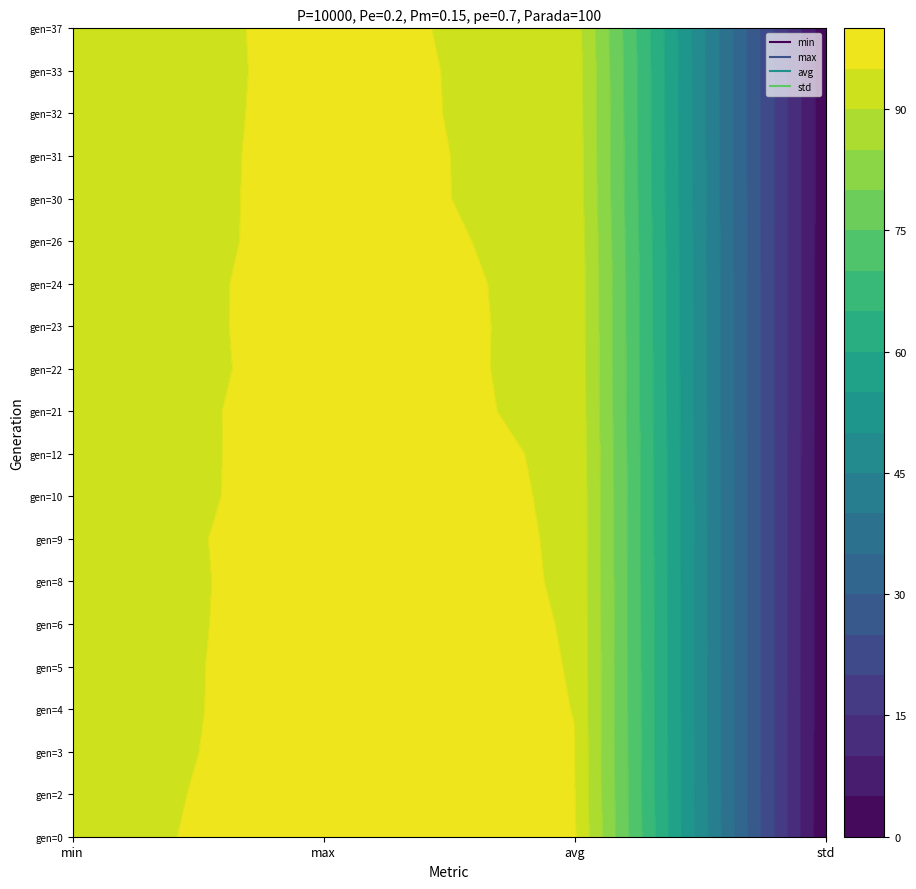

How many data points in gen=3 are less than 95?

2